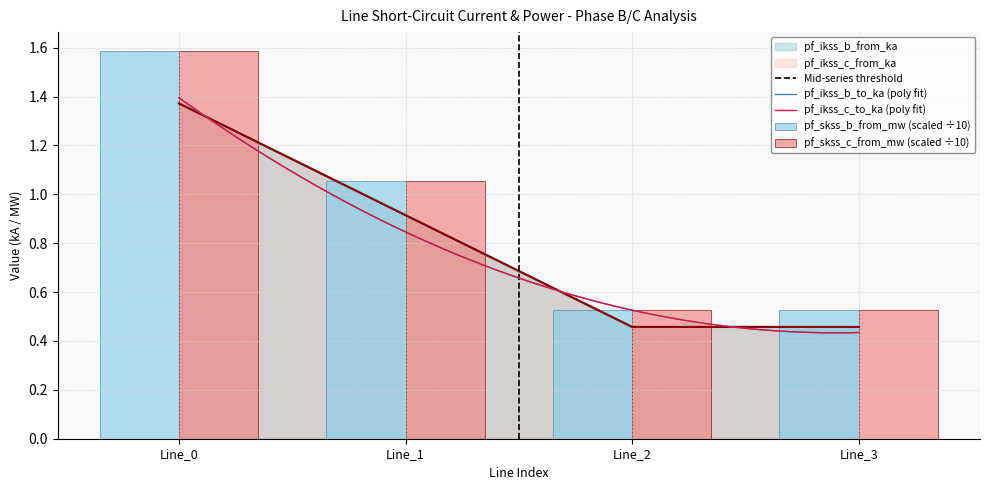

List the labels in order of pf_ikss_b_to_ka value, largest first.

Line_0, Line_1, Line_3, Line_2